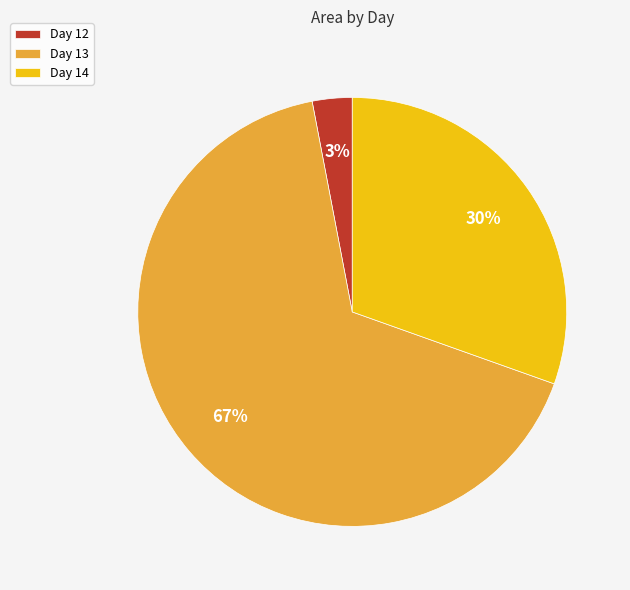

How many segments does this pie chart have?

3